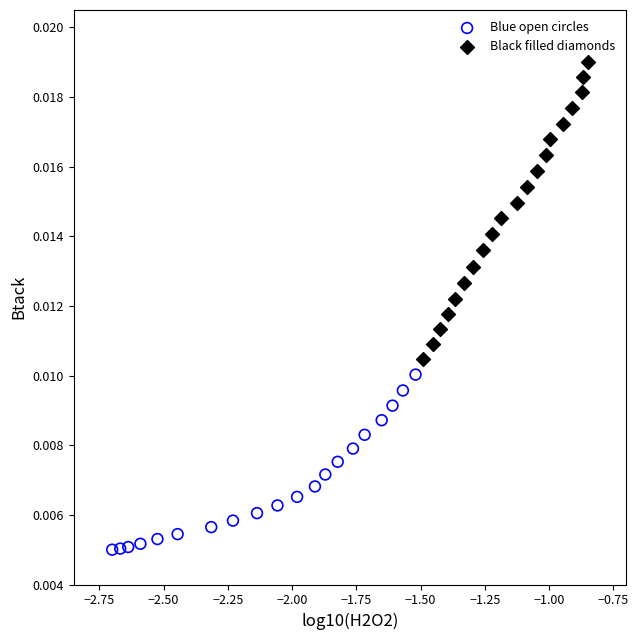

What are all the series names shown in the legend?

Blue open circles, Black filled diamonds